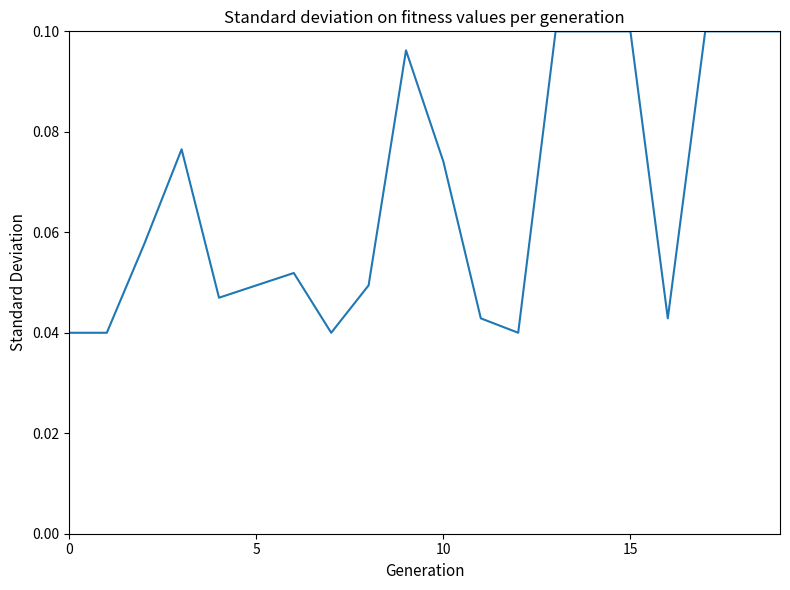

What is the sum of all values?

1.3